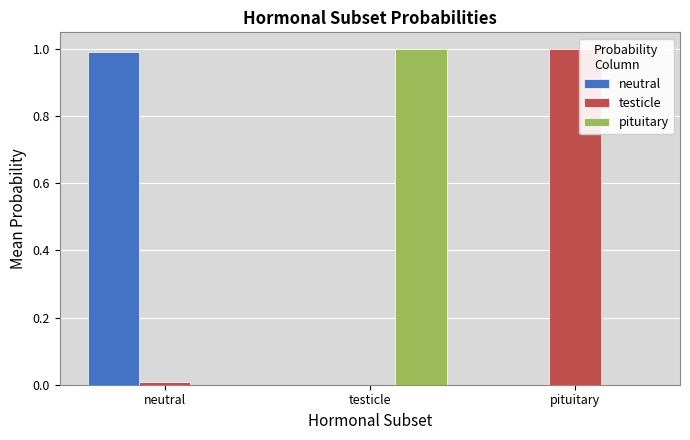

Are the bars grouped side by side (vs. stacked)?

Yes